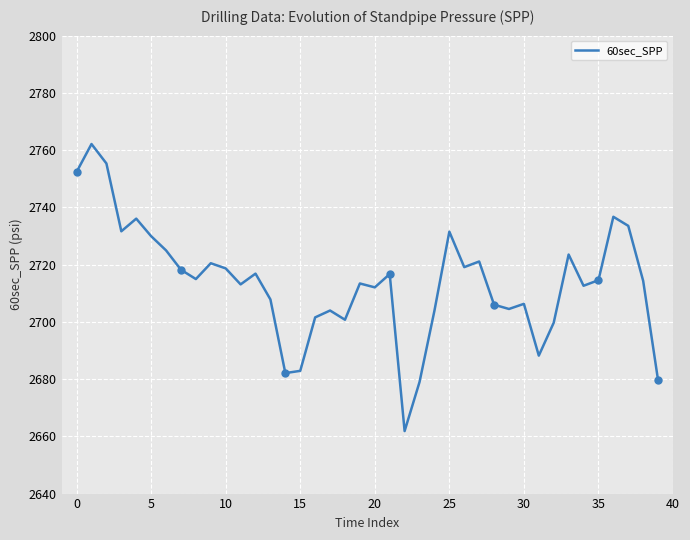

Is it true that the value at 12 is 2716.8?

True